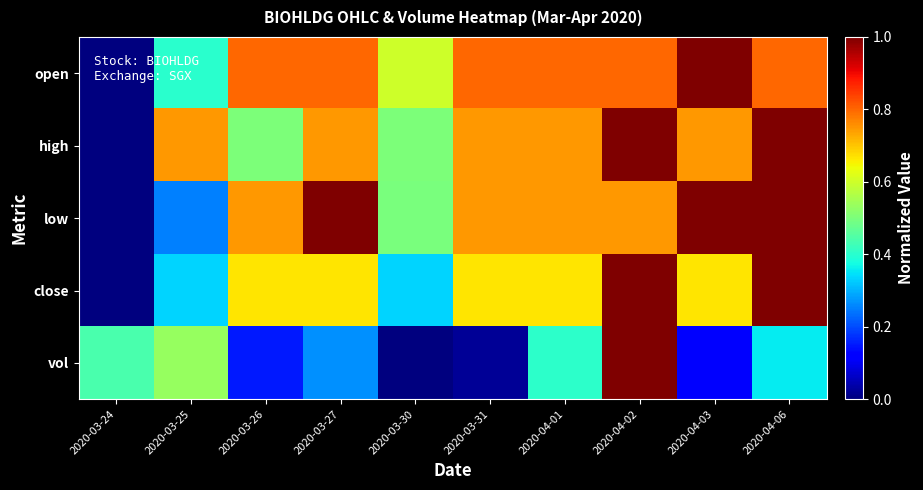

Rank the series at 2020-03-26 from highest to lowest value.

open, low, close, high, vol